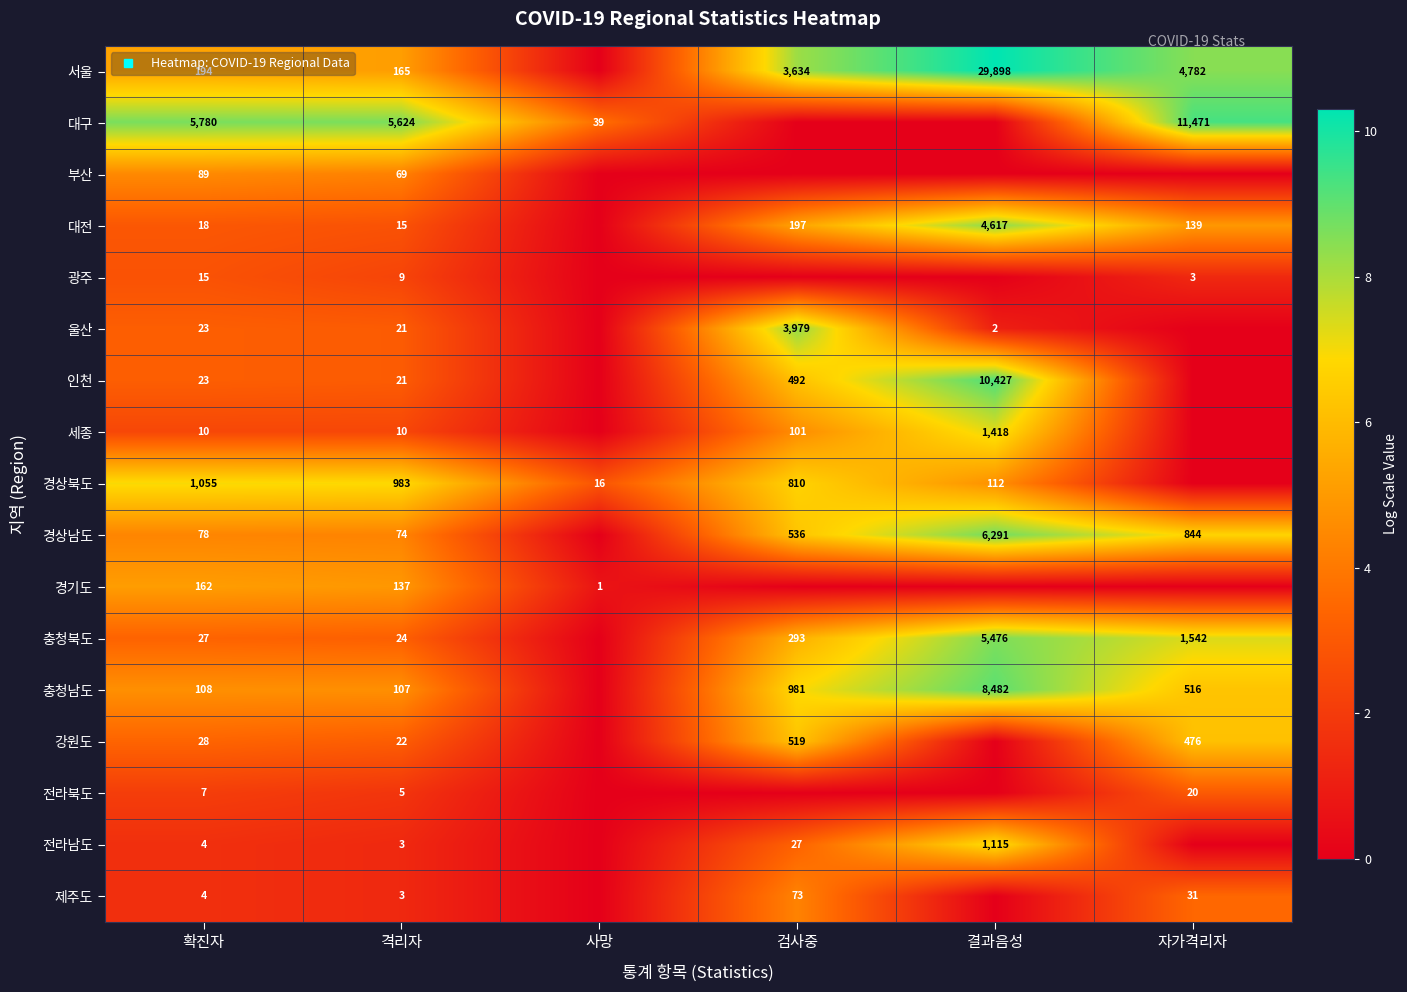

What is the difference between the highest and lowest values at 확진자?

7.1